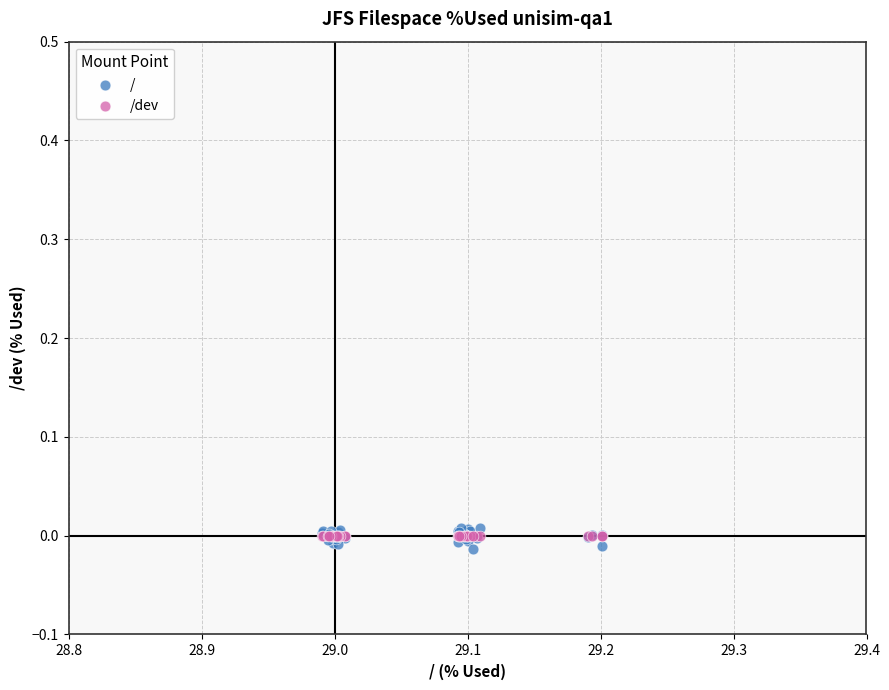

Which series reaches the maximum Y coordinate?

/